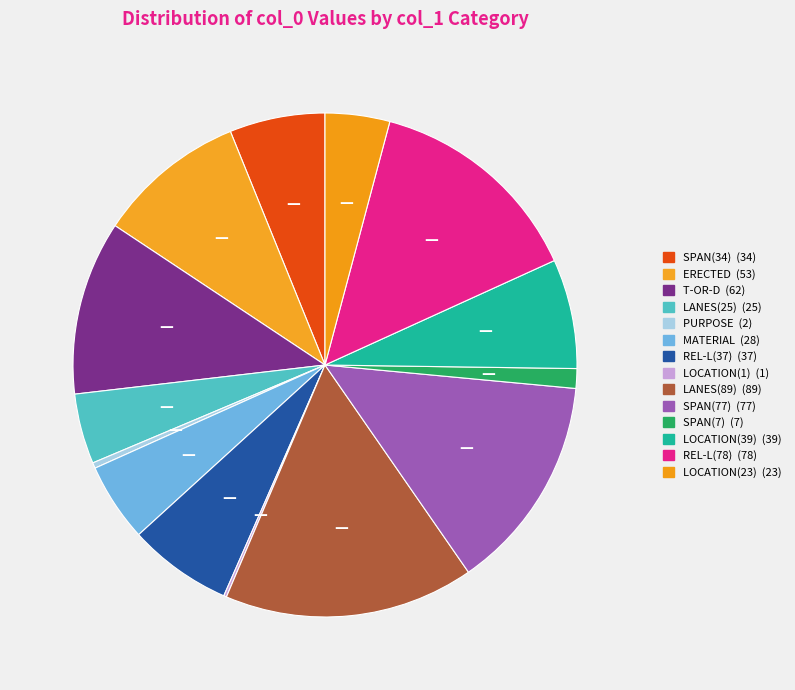

The ERECTED slice represents 21% of the pie. True or false?

False